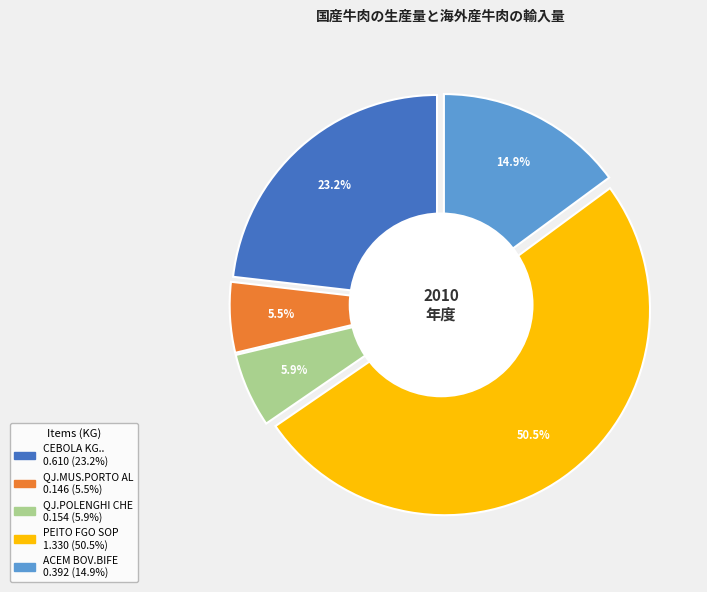

To the nearest percent, what portion does ACEM BOV.BIFE represent?

15%